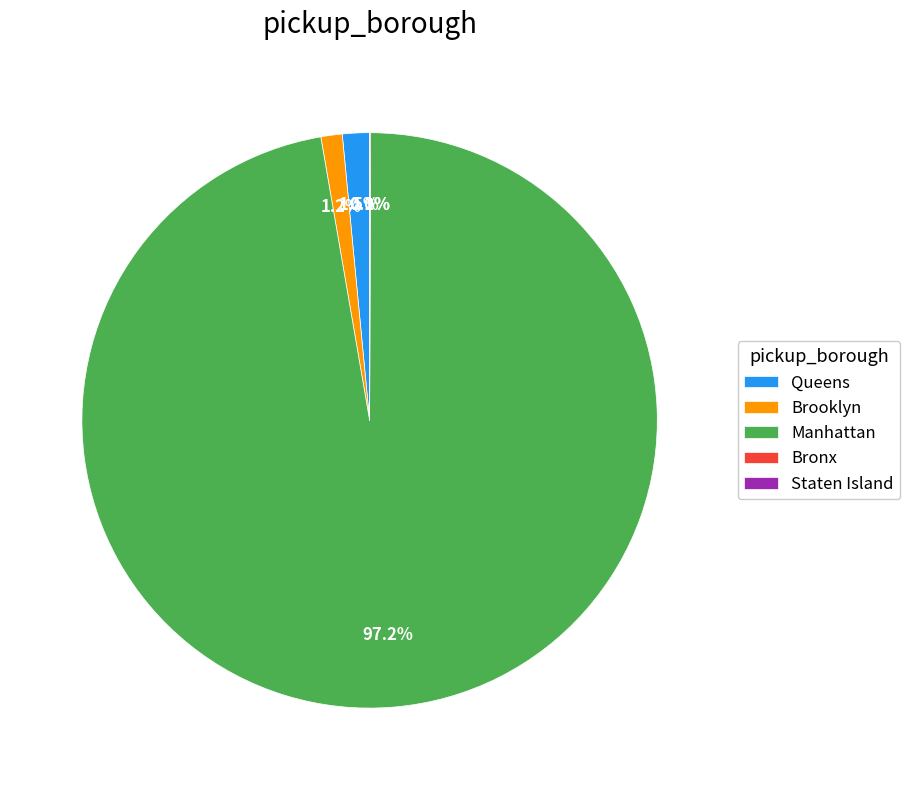

Which has a higher value, Queens or Manhattan?

Manhattan